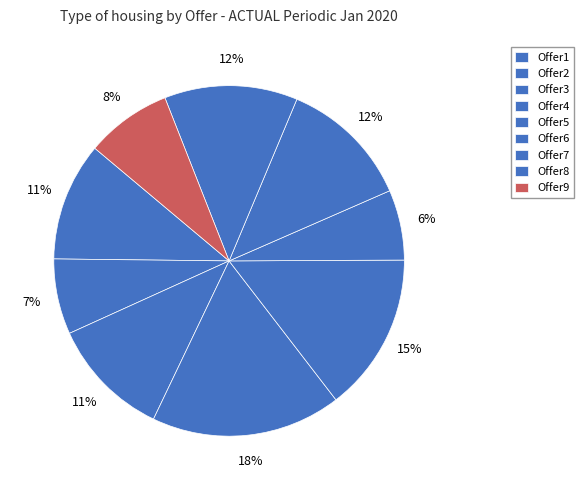

Does any single category account for the majority?

No